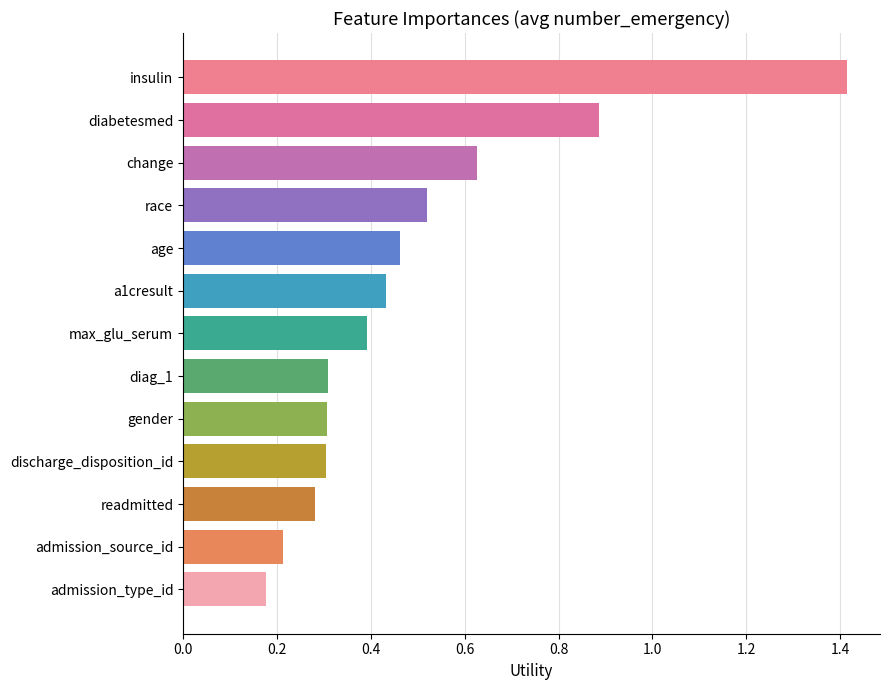

What is the maximum value shown in the chart?

1.4